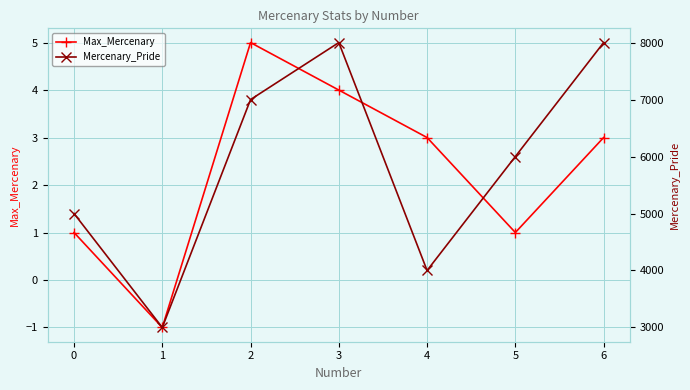

What value does the Max_Mercenary series have at 5?

1